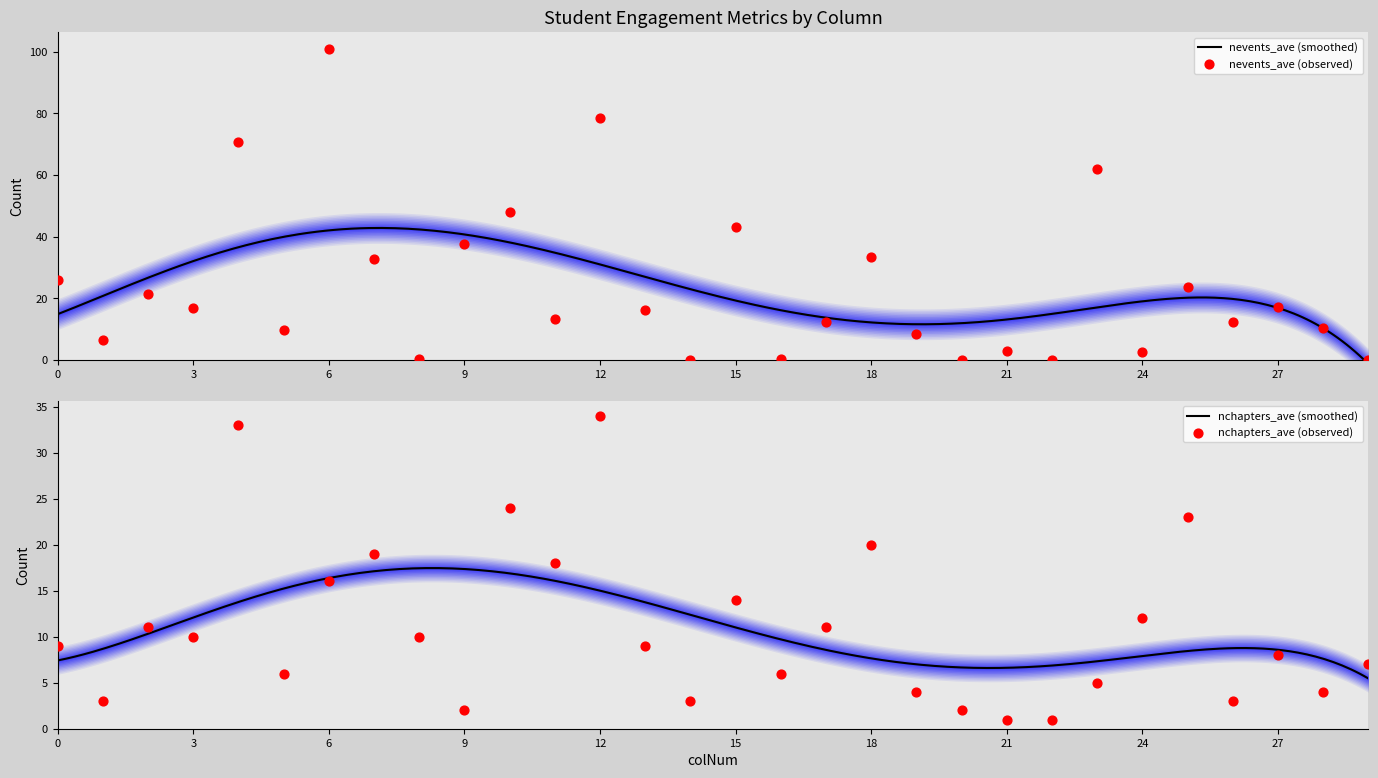

Which series contains the lowest Y value?

nevents_ave